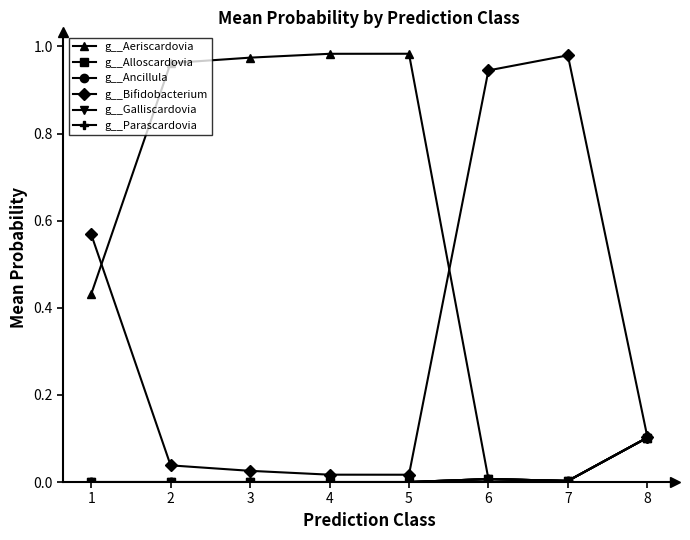

Does the chart display data point markers on the line(s)?

Yes